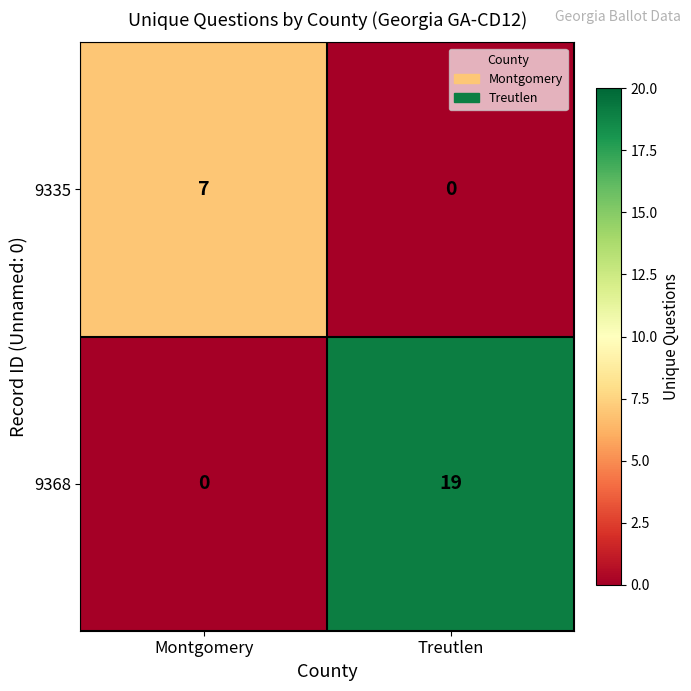

The value of 9335 at Montgomery is 11. True or false?

False